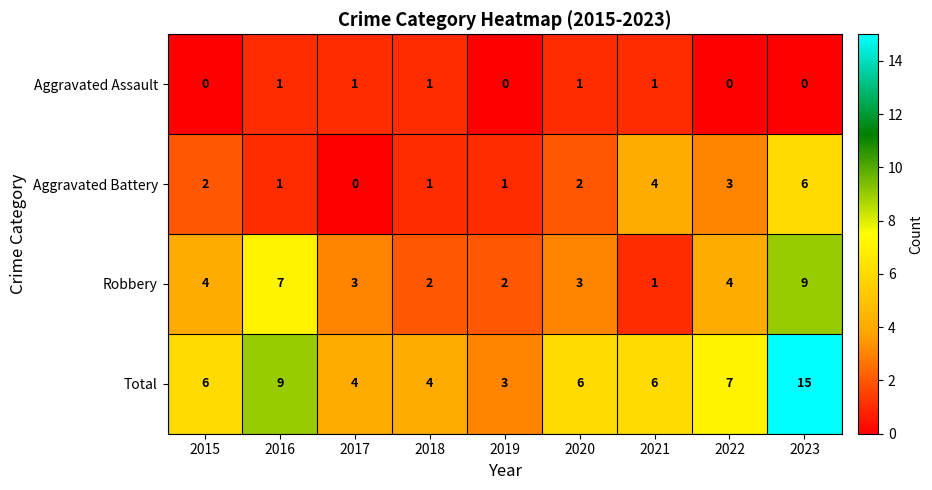

Rank the series by their average value, from lowest to highest.

Aggravated Assault, Aggravated Battery, Robbery, Total